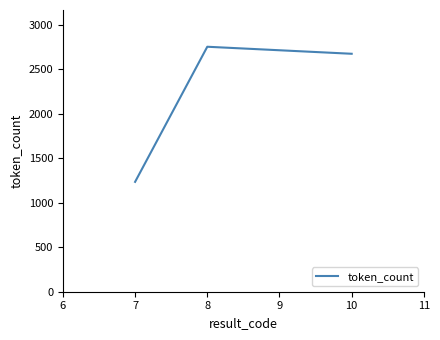

Where is the data nearest to the value 1994?

10